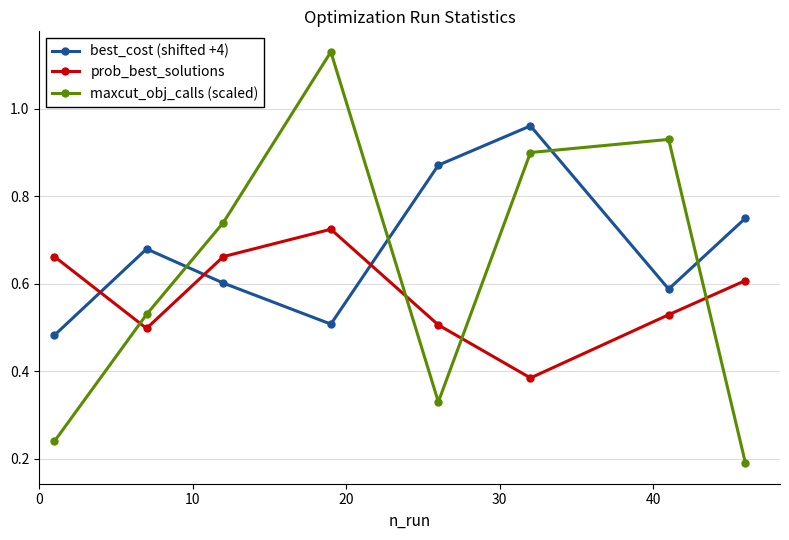

In maxcut_obj_calls (scaled), how many points are lower than both neighbors (excluding endpoints)?

1